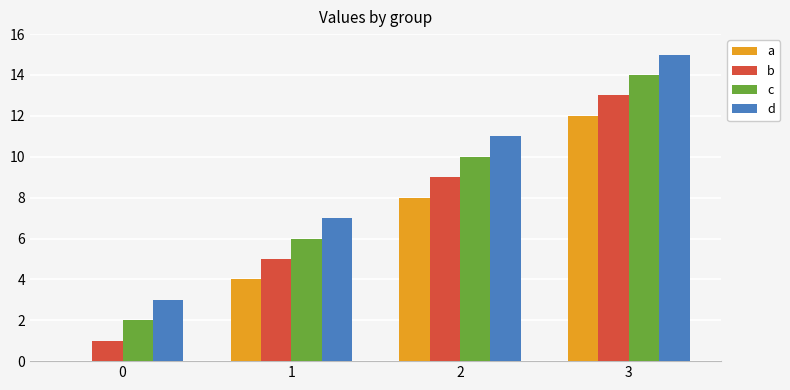

How many distinct data groups are displayed?

4